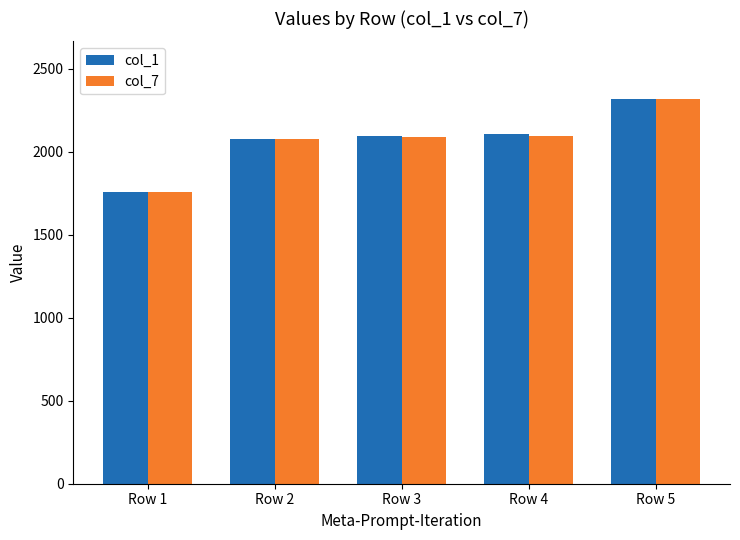

At which label does col_1 reach its peak?

Row 5